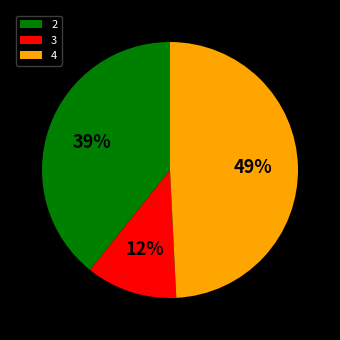

Combined, do 4 and 2 account for over 50%?

Yes